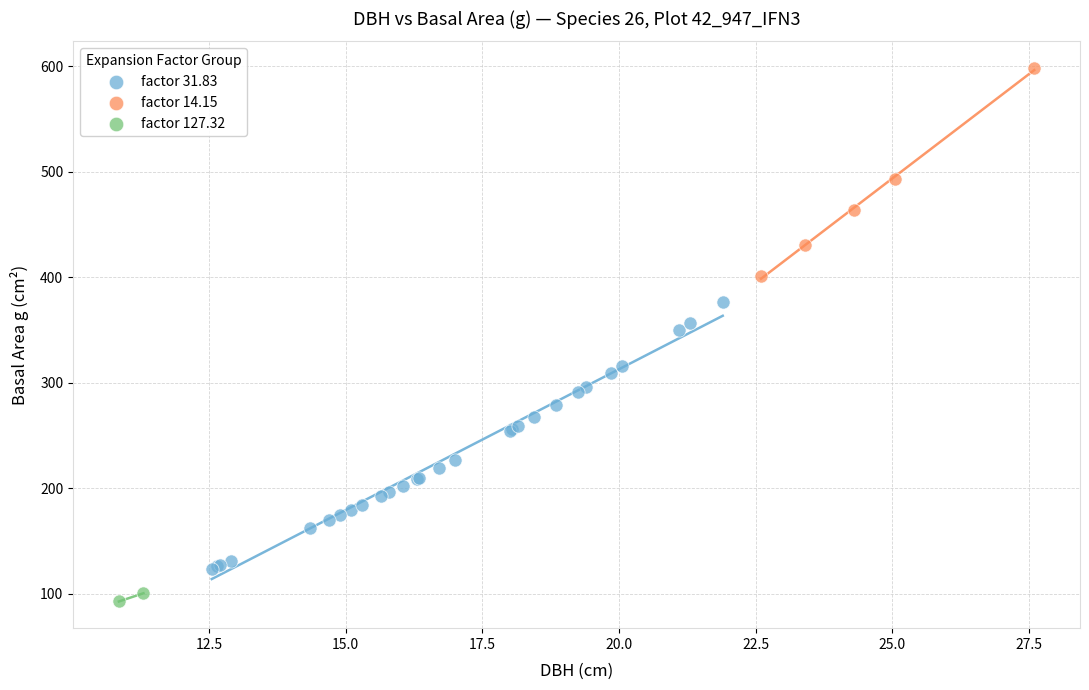

What are all the series names shown in the legend?

factor 31.83, factor 14.15, factor 127.32